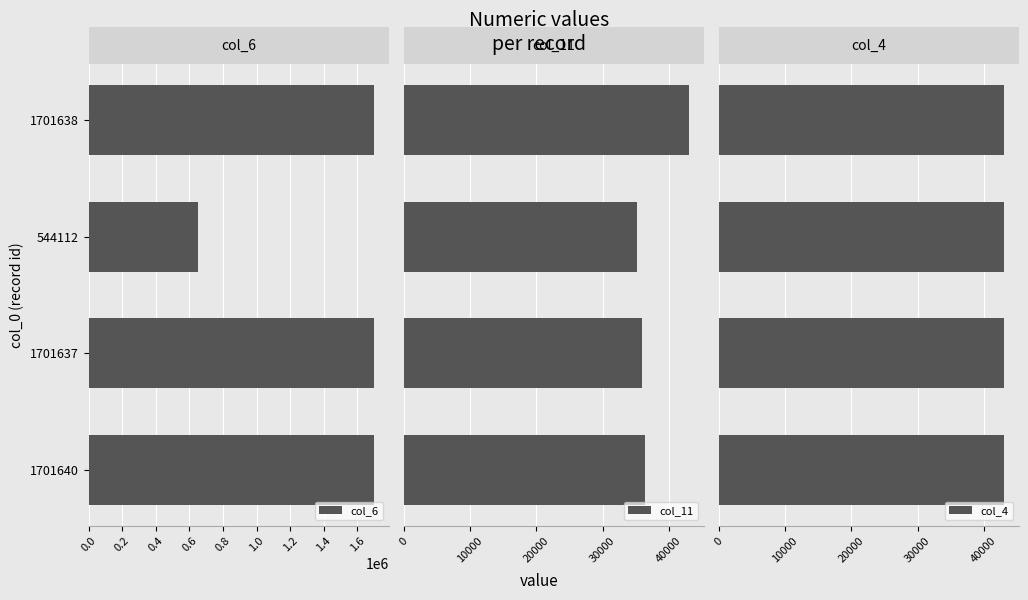

What is the greatest value displayed?

1701576